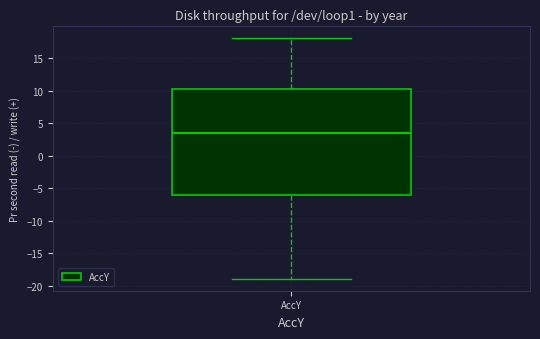

Read this box plot against the y-axis: the position of the median line, the range covered by the box, and the ends of both whiskers. The values are not printed on the chart, so give them approximately, as read against the axis.

median 3.5, box -6.0 to 10.0, whiskers -19.0 to 18.0